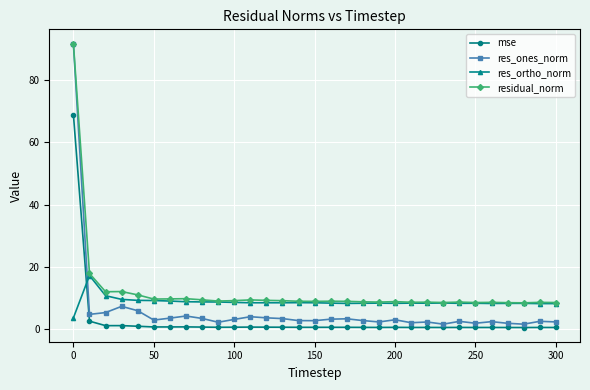

True or false: mse and residual_norm cross at least once.

False